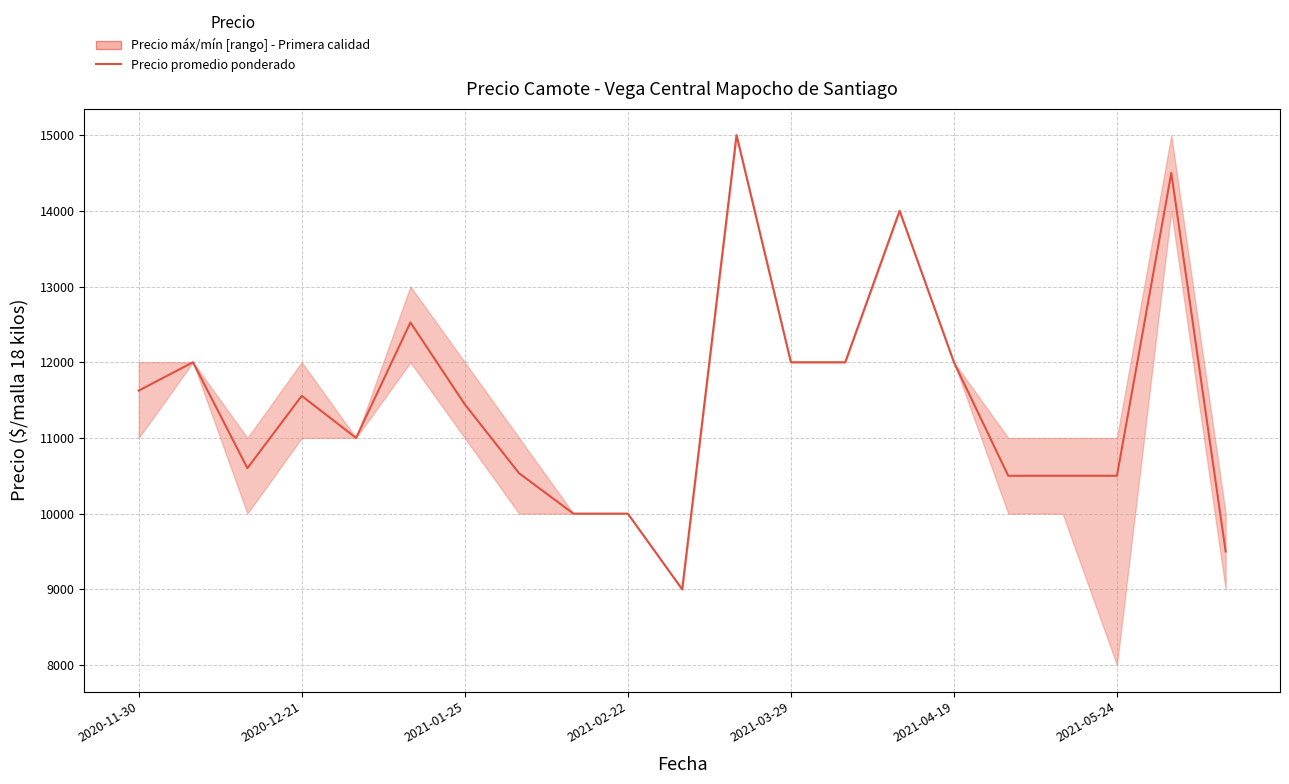

Is it true that the value at 20 is 9500?

True